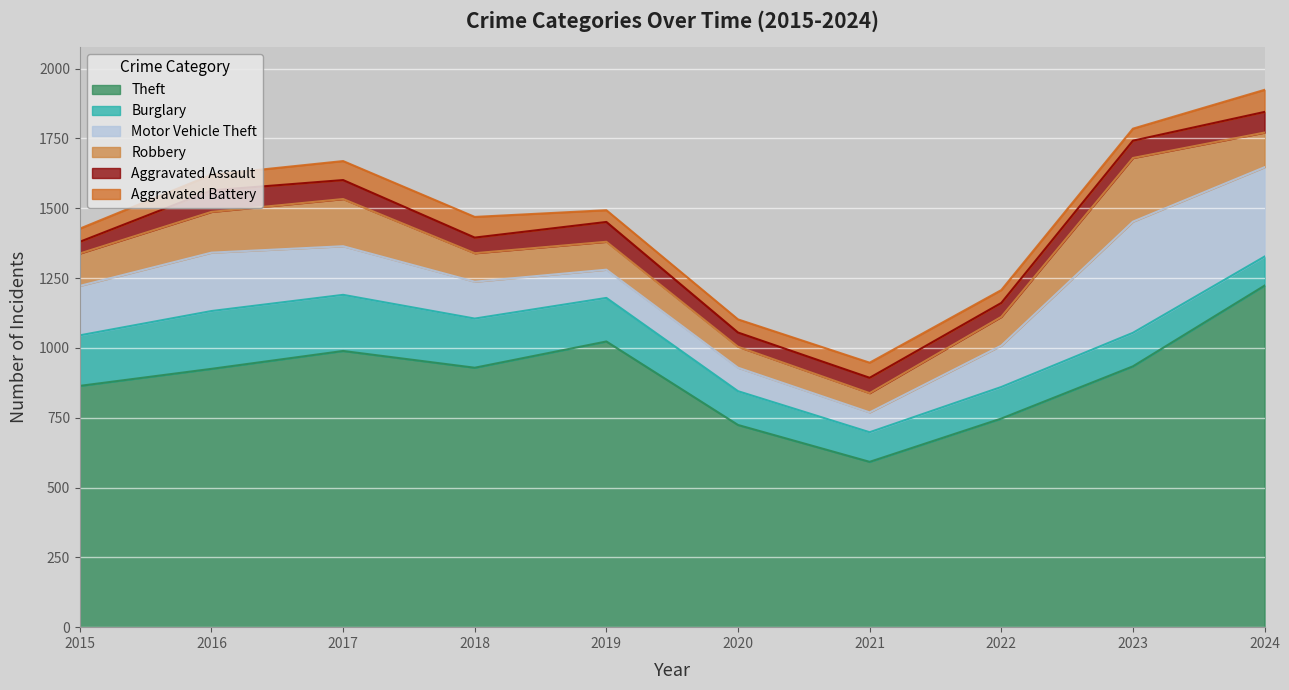

Is it true that Aggravated Battery equals 47 at 2015?

True